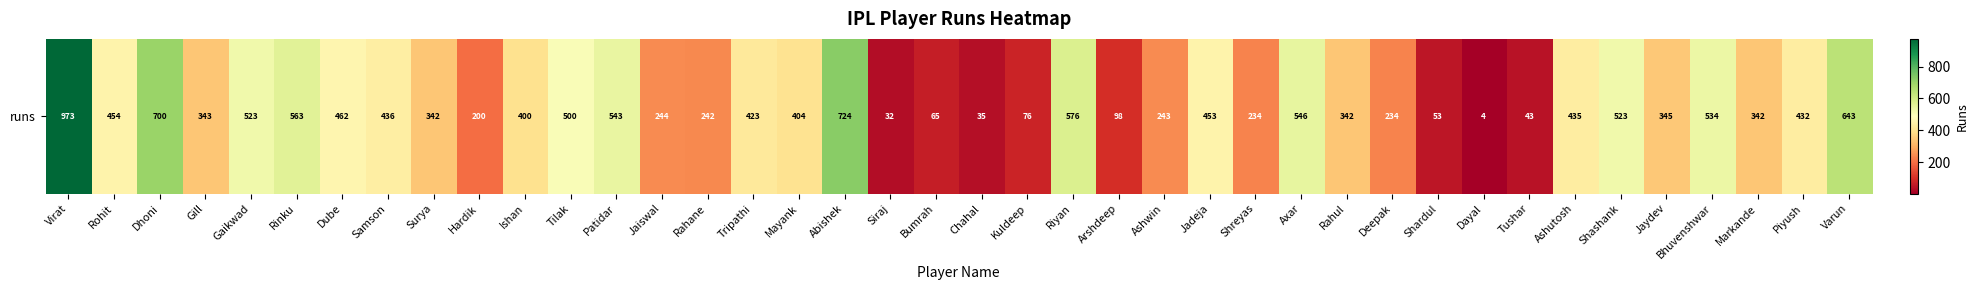

List the labels in order of value, smallest first.

Dayal, Siraj, Chahal, Tushar, Shardul, Bumrah, Kuldeep, Arshdeep, Hardik, Shreyas, Deepak, Rahane, Ashwin, Jaiswal, Surya, Rahul, Markande, Gill, Jaydev, Ishan, Mayank, Tripathi, Piyush, Ashutosh, Samson, Jadeja, Rohit, Dube, Tilak, Gaikwad, Shashank, Bhuvenshwar, Patidar, Axar, Rinku, Riyan, Varun, Dhoni, Abishek, Virat